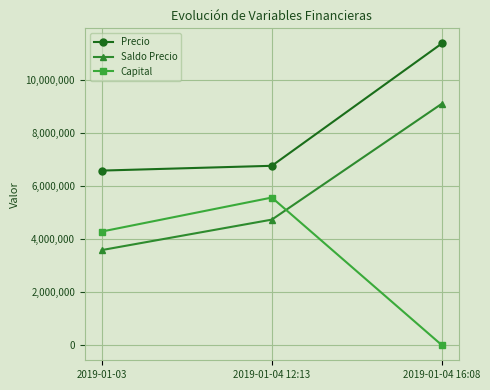

At which label is Saldo Precio closest to 6353165?

2019-01-04 12:13